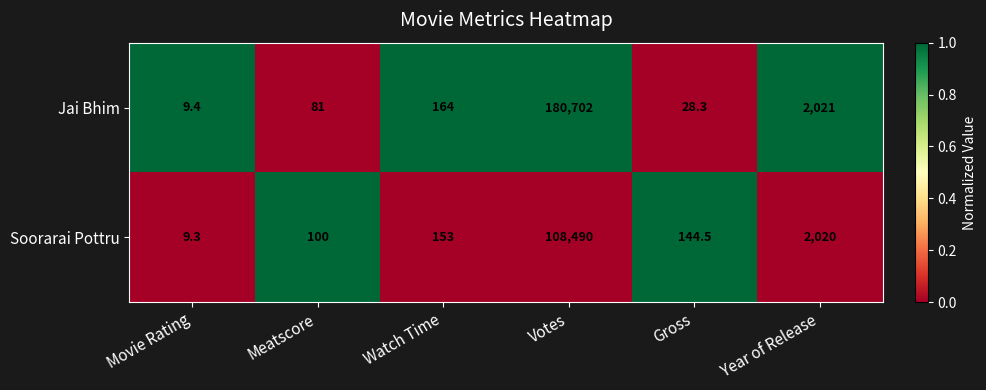

List the series in order of their peak value, lowest first.

Soorarai Pottru, Jai Bhim